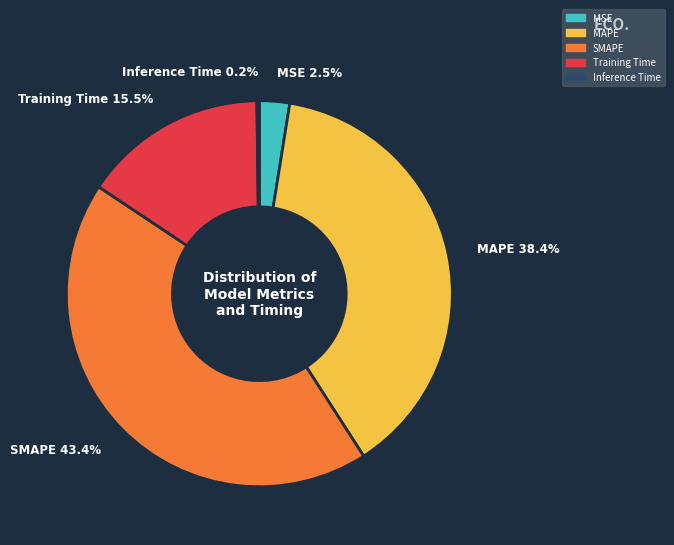

Which has a higher value, Training Time or SMAPE?

SMAPE